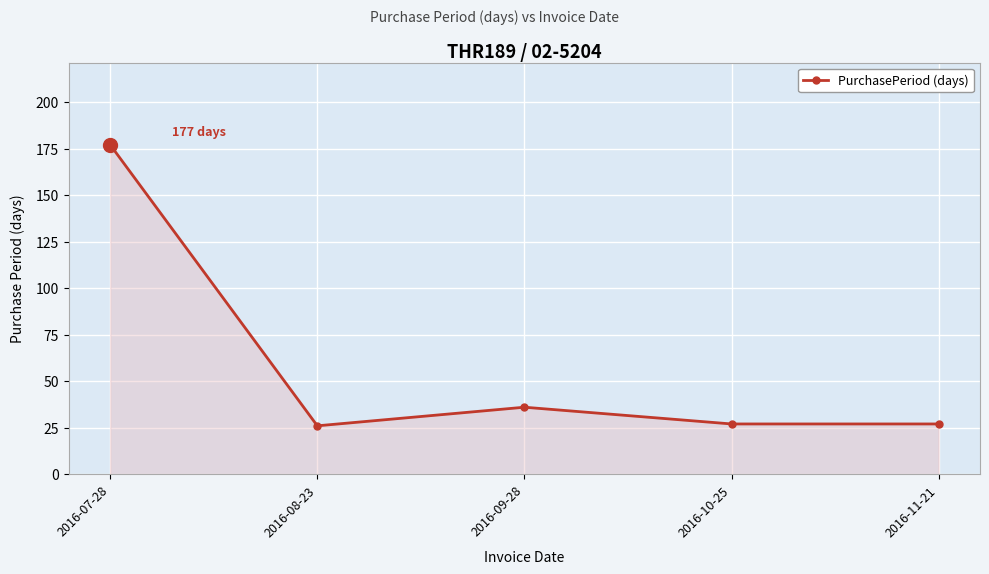

Reading right to left, extract all data points from this chart.

2016-11-21=27	2016-10-25=27	2016-09-28=36	2016-08-23=26	2016-07-28=177